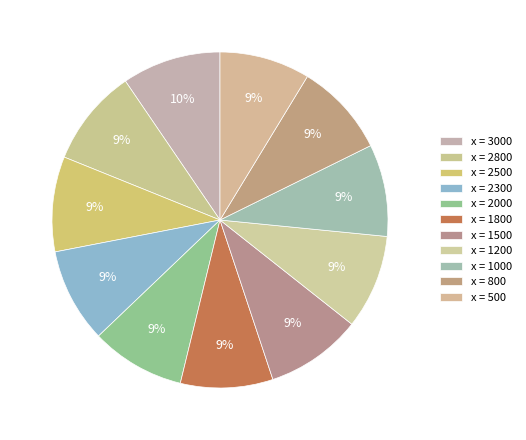

Count the number of slices in the pie.

11